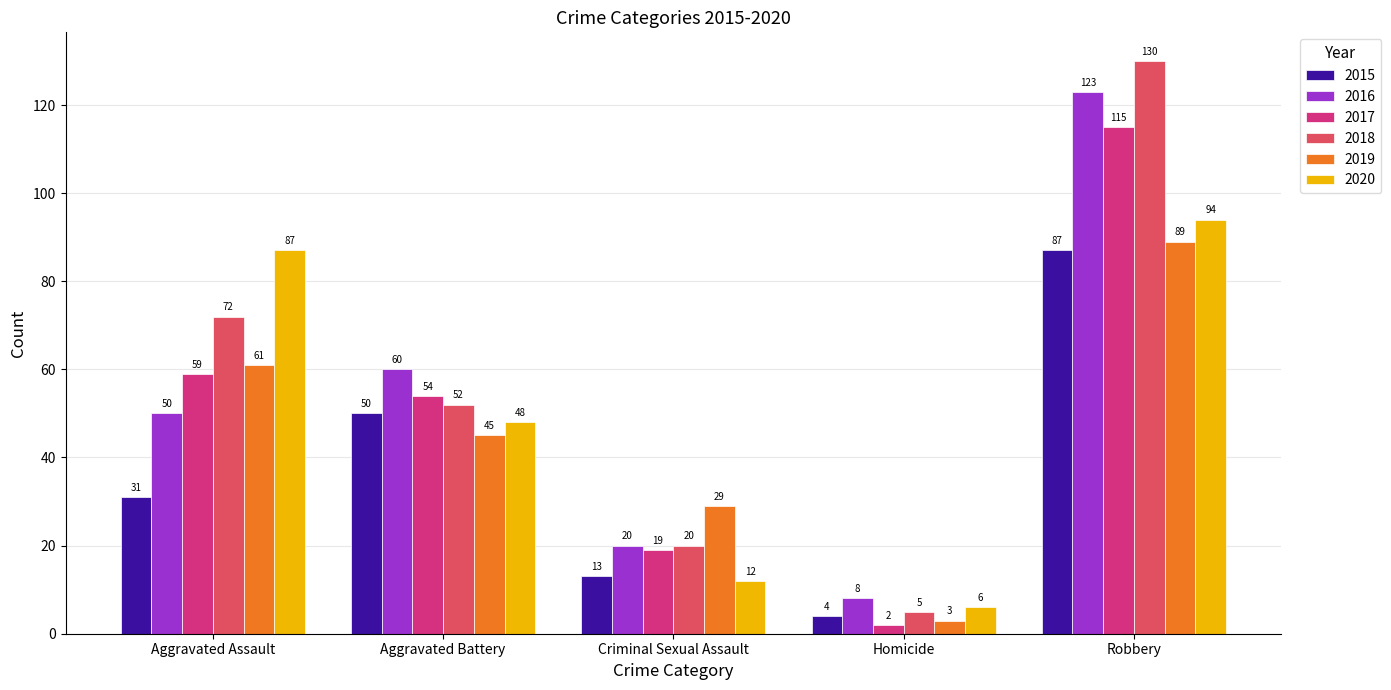

Rank the series at Robbery from highest to lowest value.

2018, 2016, 2017, 2020, 2019, 2015